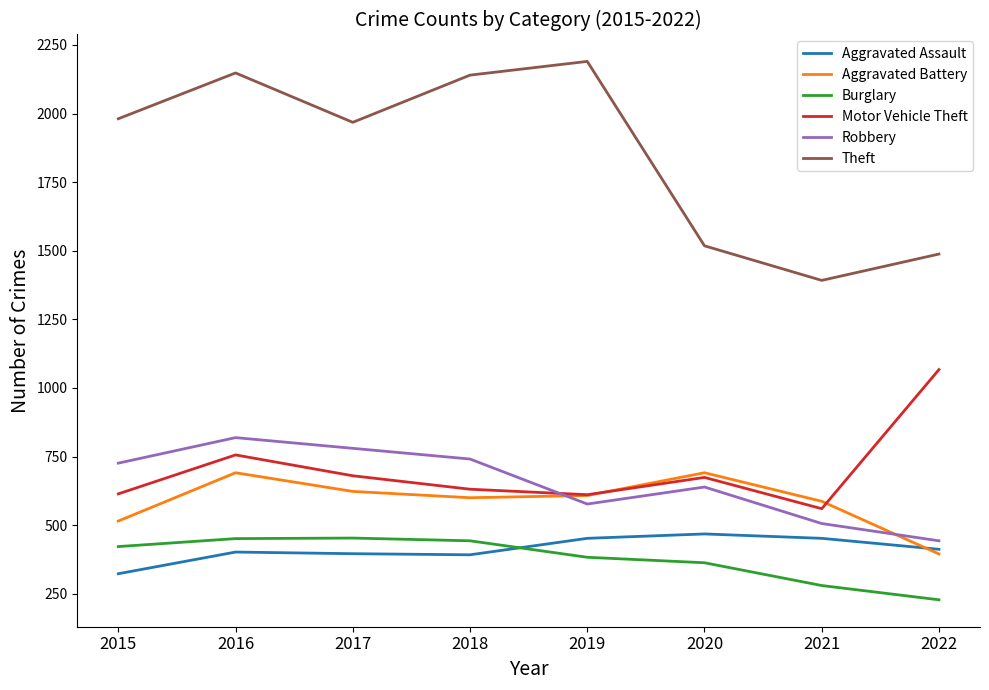

At 2015, list the series in order from smallest to largest.

Aggravated Assault, Burglary, Aggravated Battery, Motor Vehicle Theft, Robbery, Theft